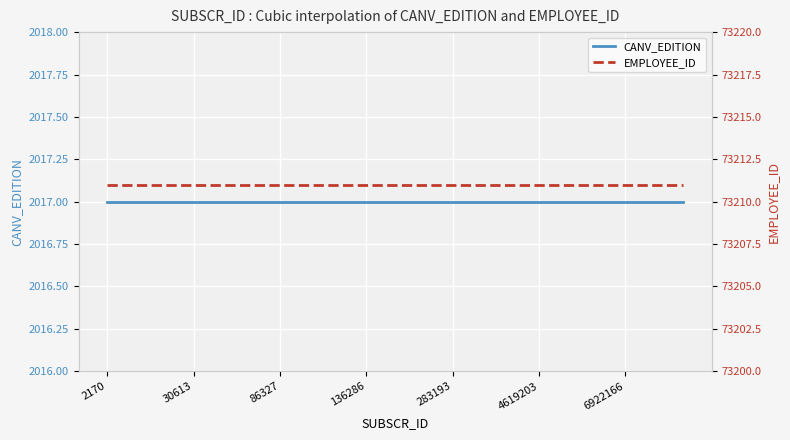

Which series has the largest total across all categories?

EMPLOYEE_ID